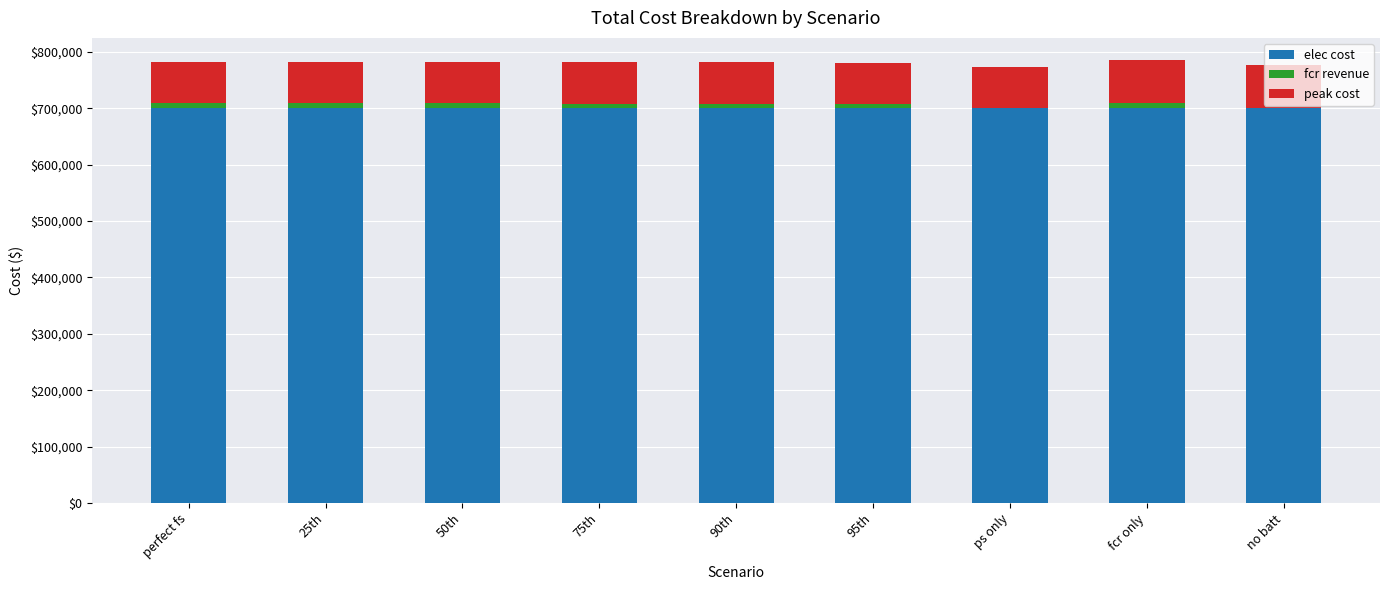

What is the total value across all series at ps only?

772970.7